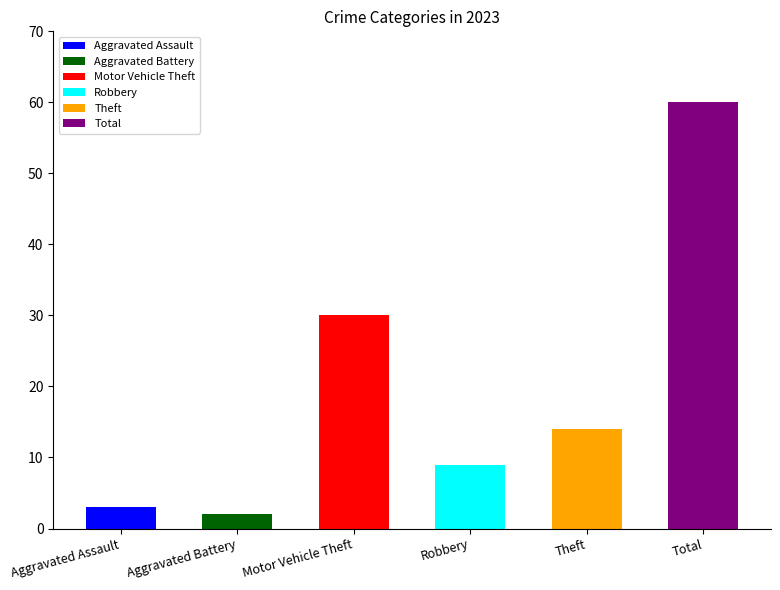

Rank the categories by value from lowest to highest.

Aggravated Battery, Aggravated Assault, Robbery, Theft, Motor Vehicle Theft, Total